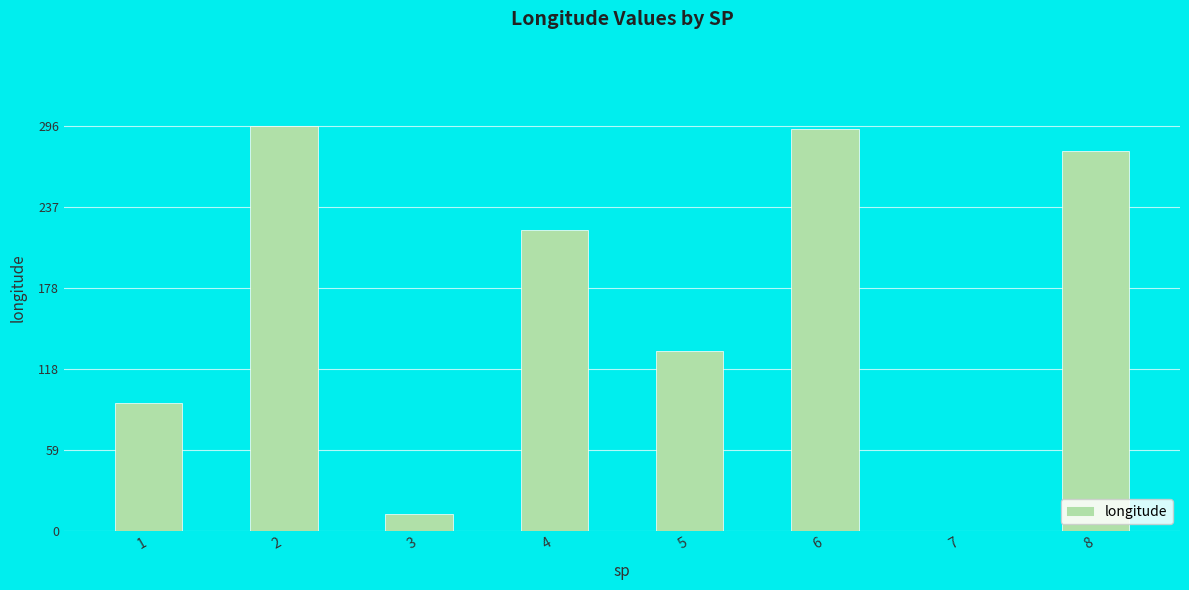

What is the sum of all values?

1324.8